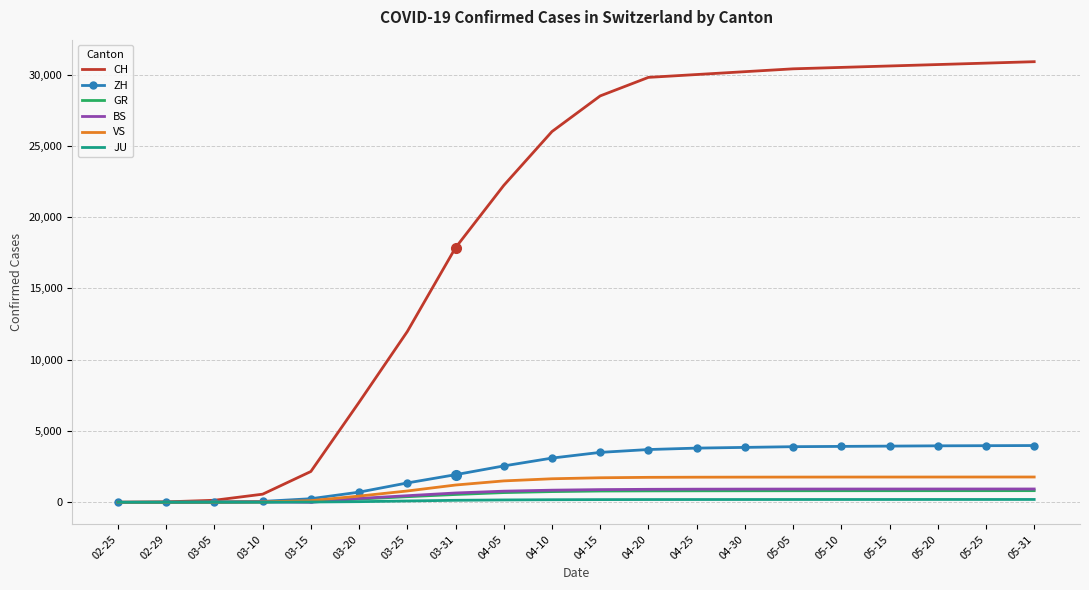

What is the greatest value displayed?

30900